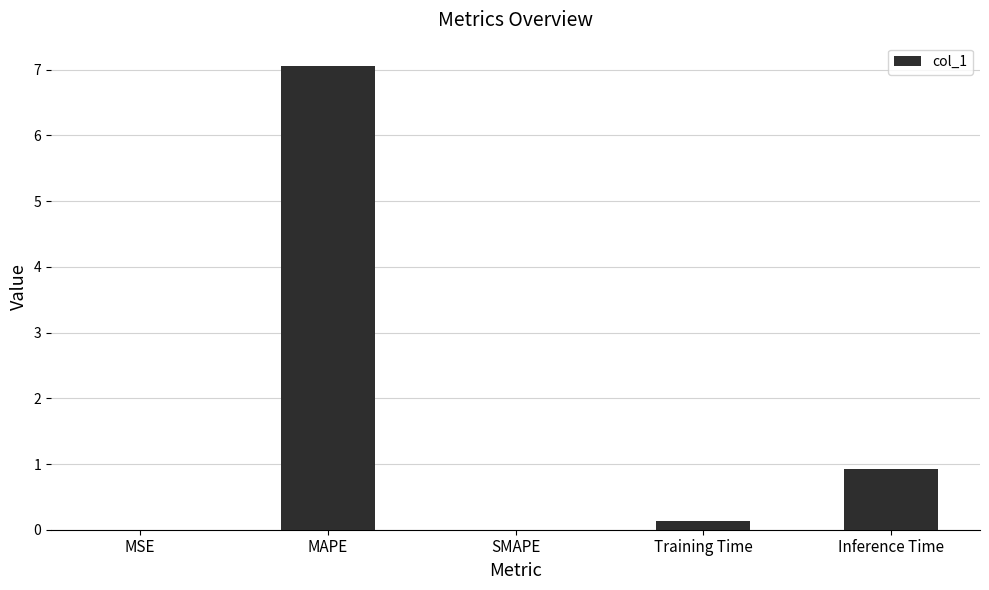

What is the greatest value displayed?

7.1